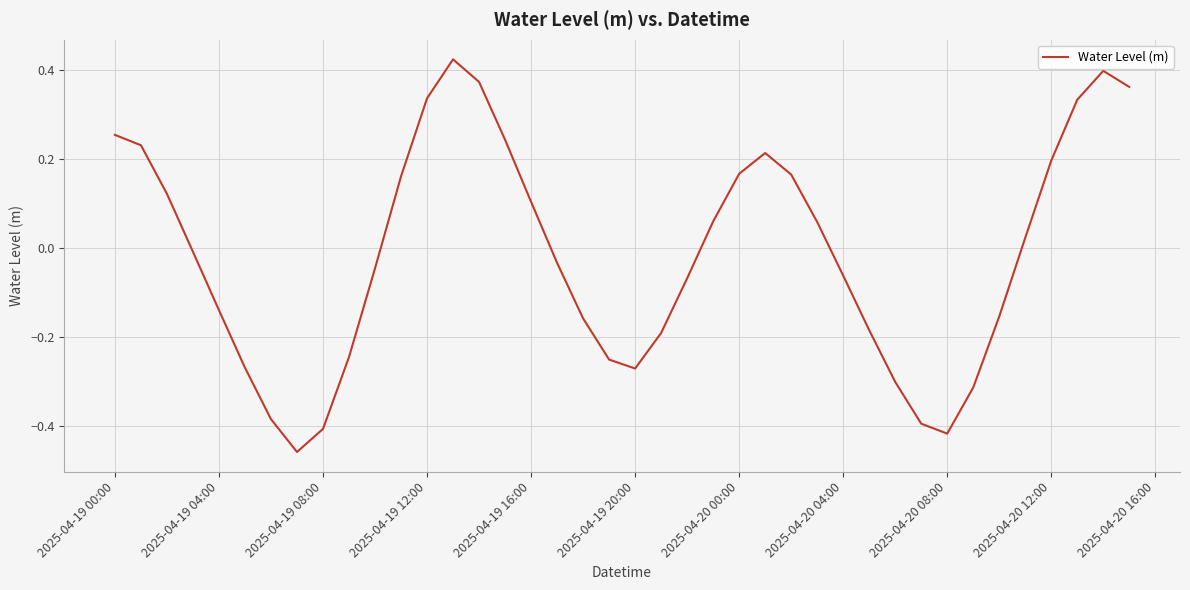

What is the difference between the maximum and minimum values?

0.9